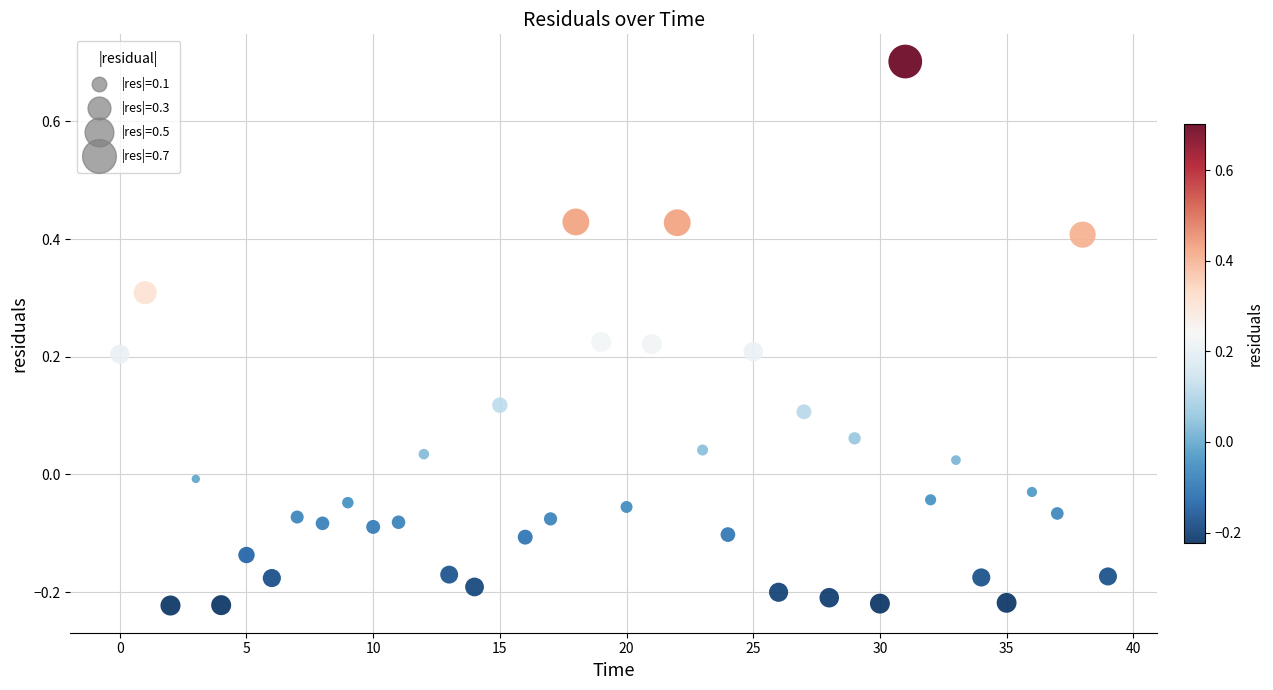

What is the range of Y values (max minus min)?

0.9